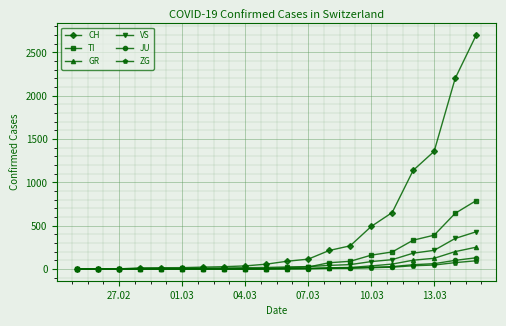

What is the maximum value for TI?

790